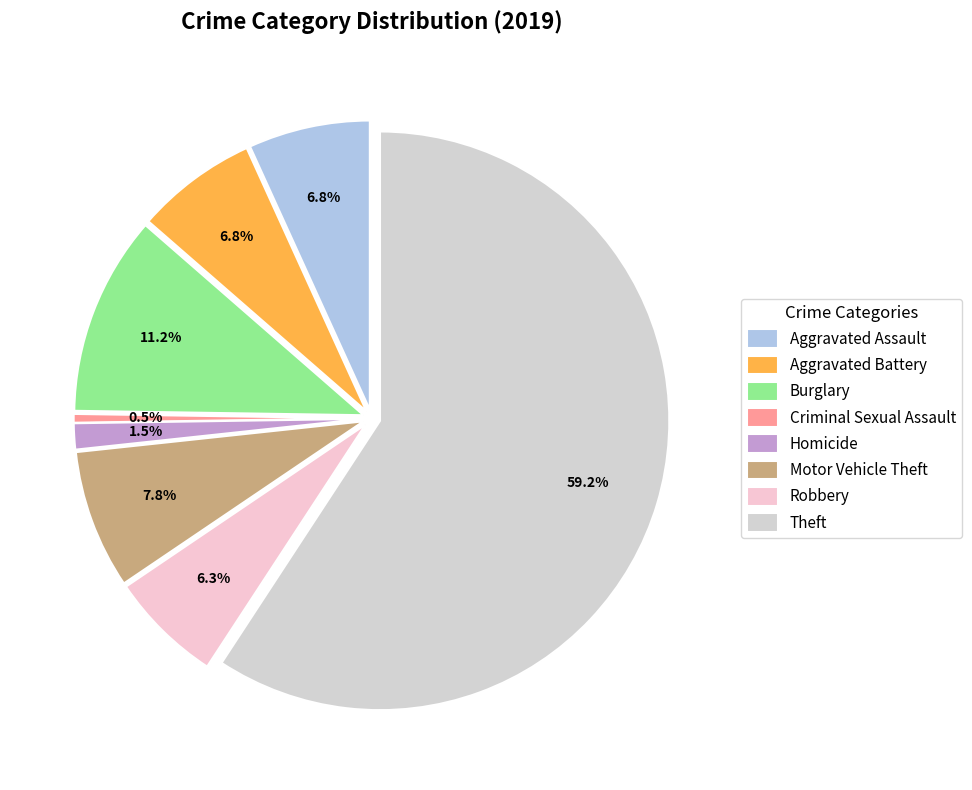

To the nearest percent, what is the combined percentage of Motor Vehicle Theft and Aggravated Battery?

15%